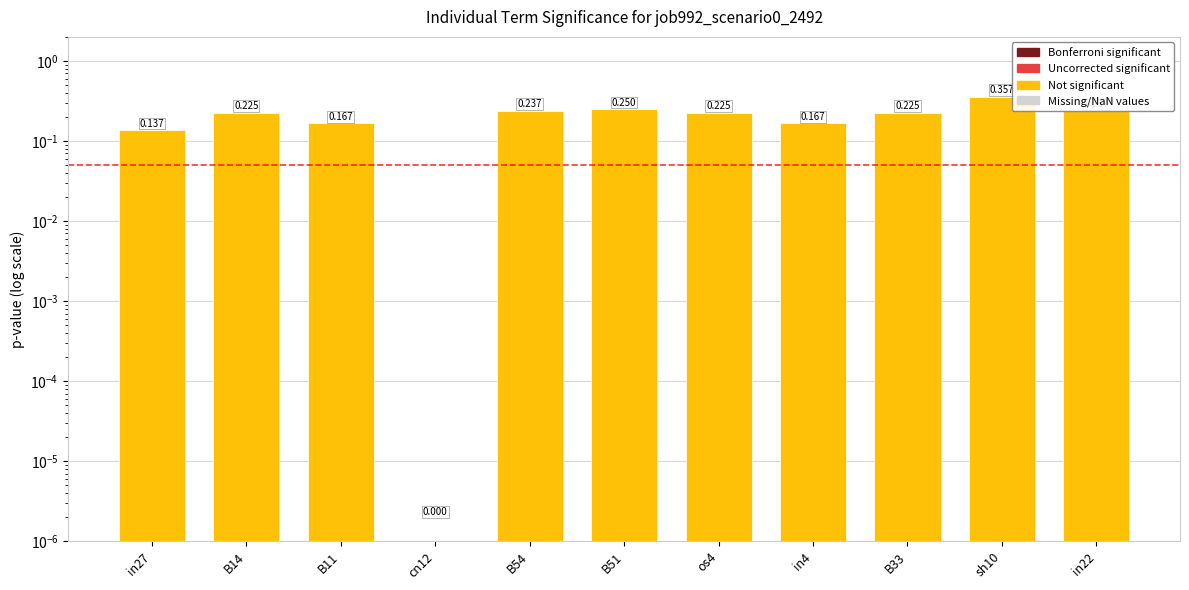

Reading right to left, extract all data points from this chart.

0.2	0.4	0.2	0.2	0.2	0.2	0.2	0.0	0.2	0.2	0.1